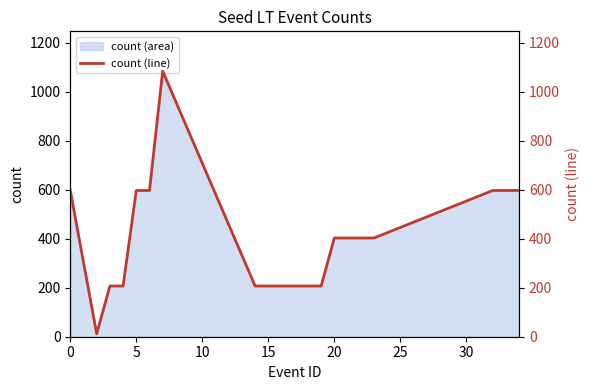

Reading left to right, extract all data points from this chart.

597	12	207	207	597	597	1084	207	207	207	207	207	207	403	403	403	403	597	597	597